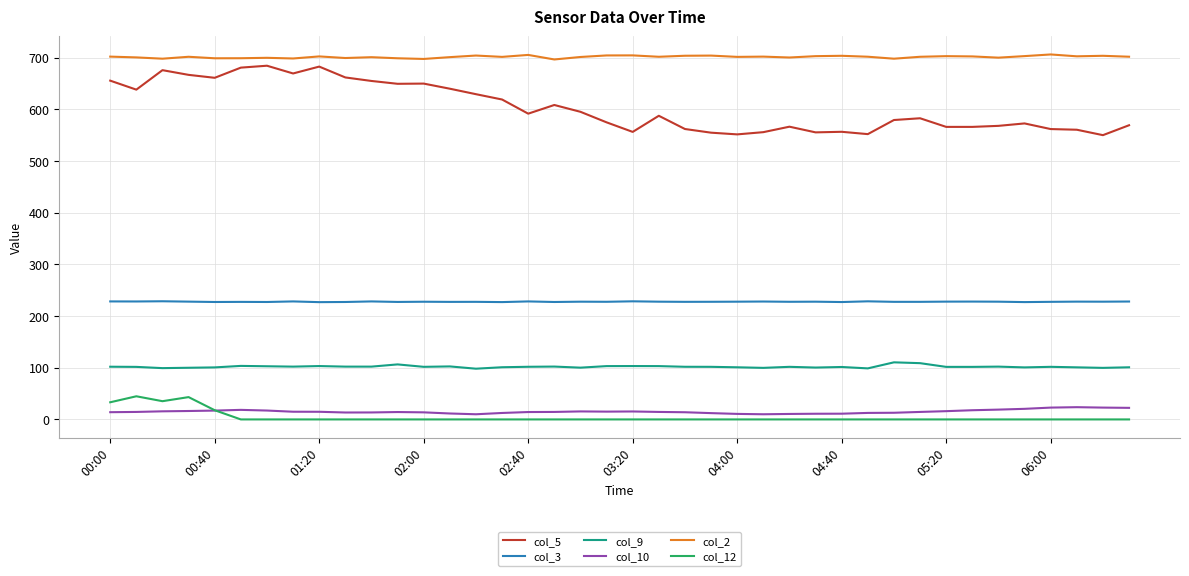

True or false: col_9 and col_3 intersect in this chart.

False